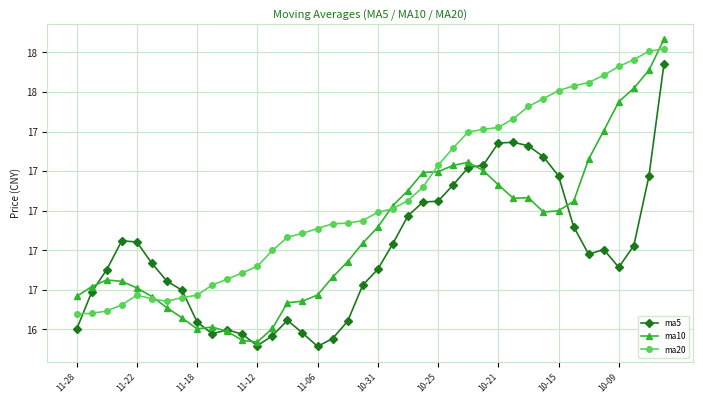

What is the difference between the maximum and second lowest values in the ma10 series?

1.5